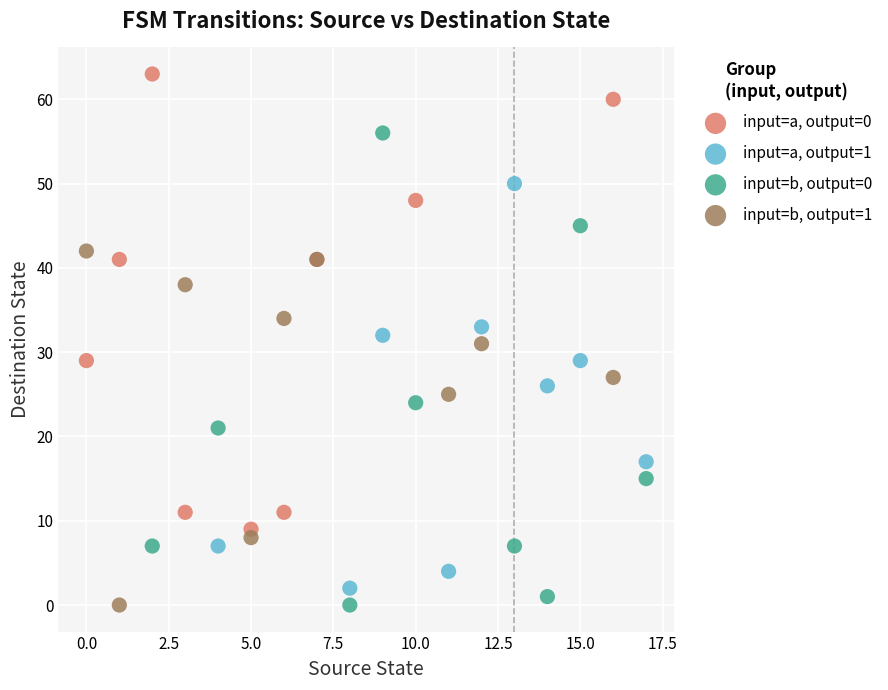

Which series has the widest spread of Y values?

input=b, output=0